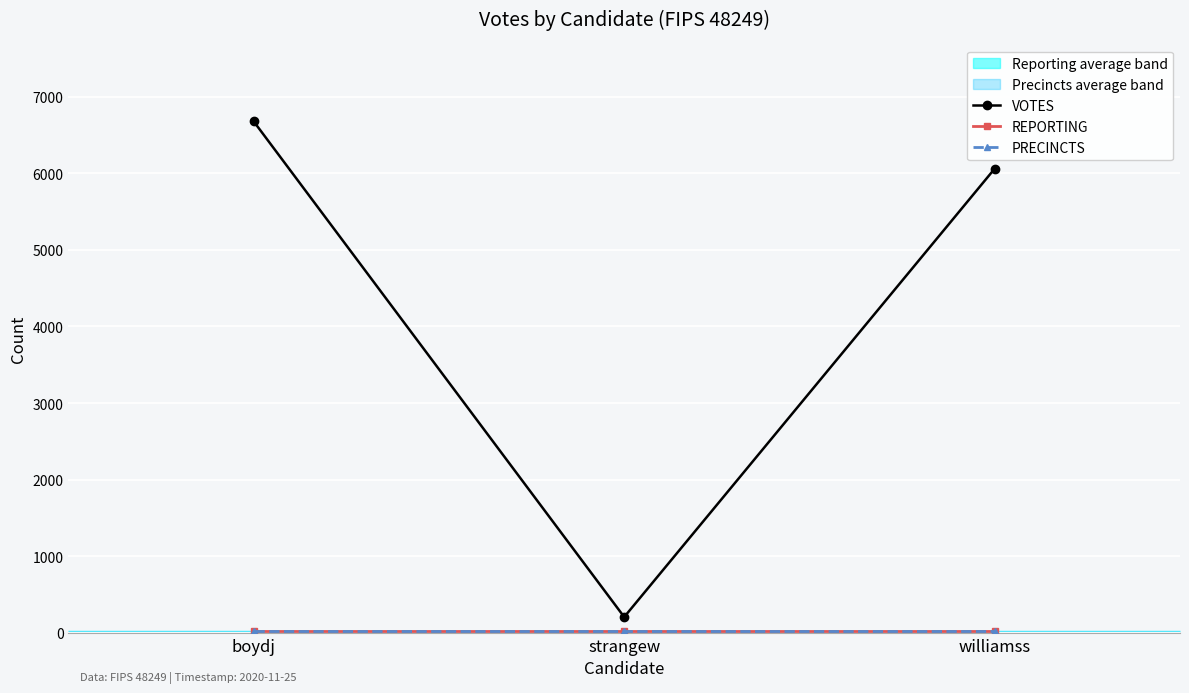

At how many categories does at least one series exceed 3000?

2